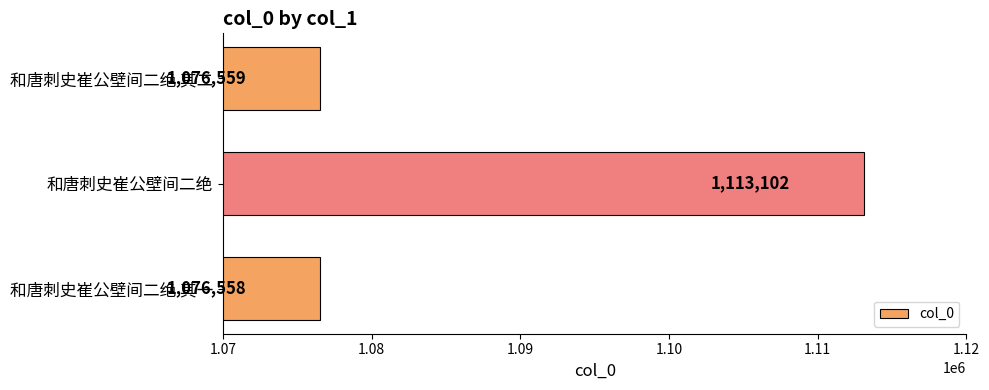

At which label is the value closest to 1094830?

和唐刺史崔公壁间二绝 其二